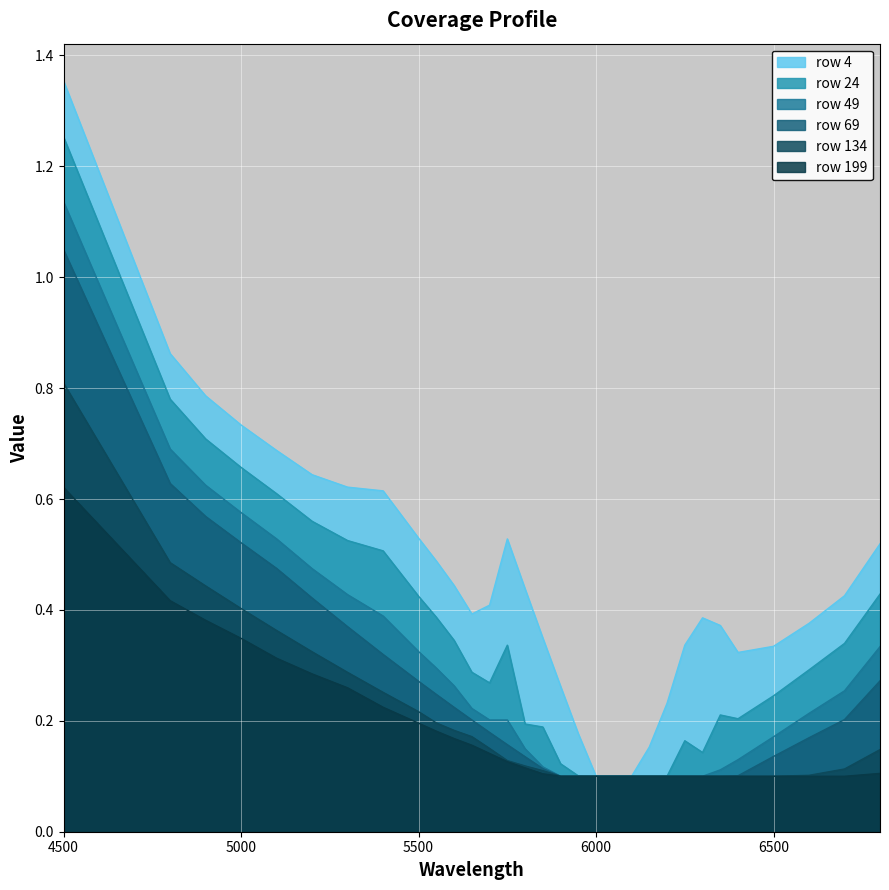

What is the value of the 4 point at the 11th from the left?

0.4